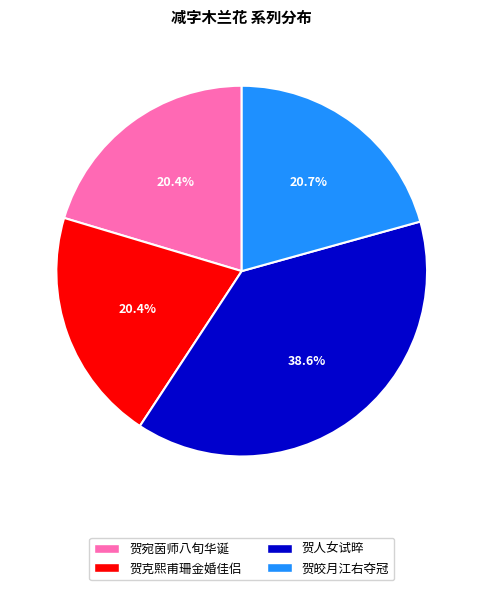

Is there a majority slice in this chart?

No